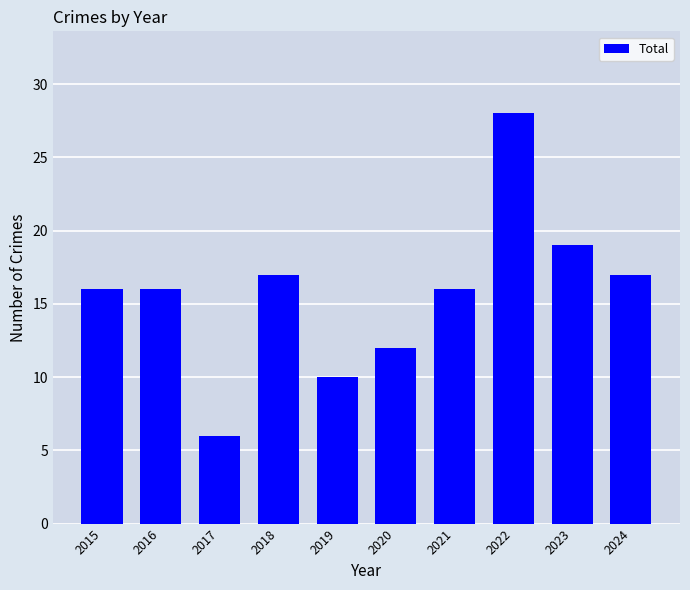

Reading left to right, what are all the values shown in this chart?

2015=16	2016=16	2017=6	2018=17	2019=10	2020=12	2021=16	2022=28	2023=19	2024=17